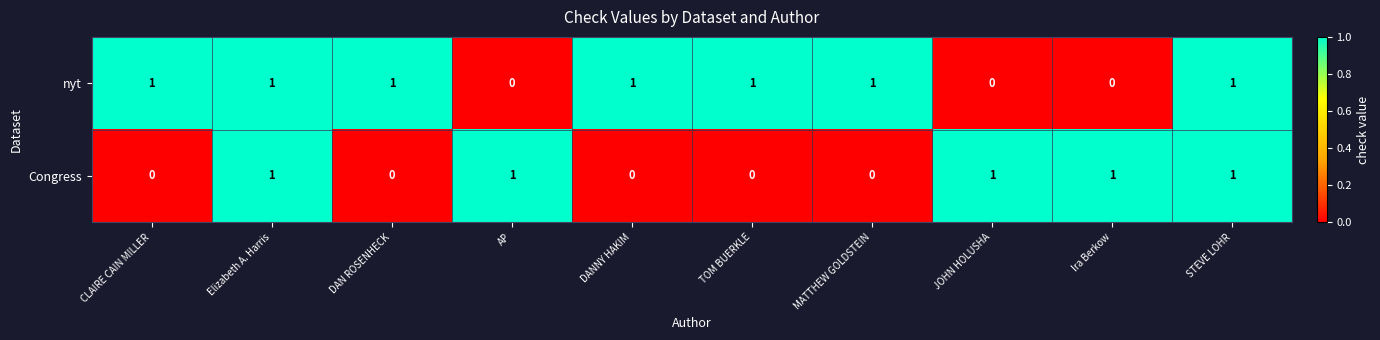

Count the Congress values in the range 0 to 1.

10